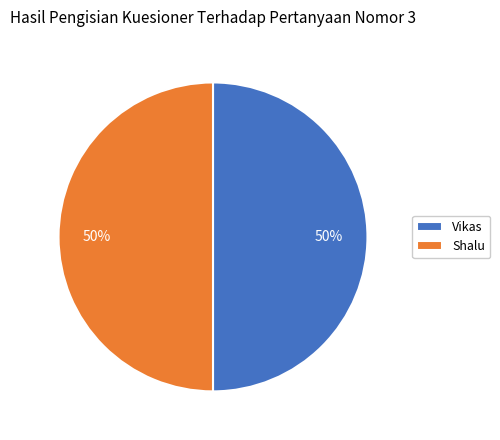

Do Shalu and Vikas together represent more than half of the pie?

Yes